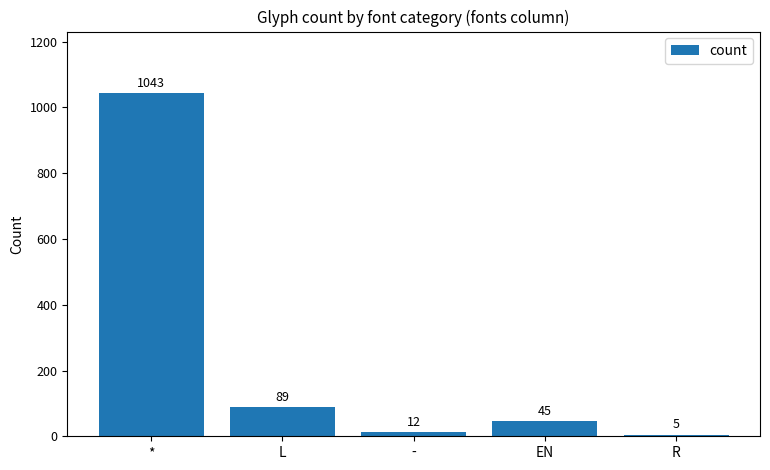

What is the difference between the maximum and second lowest values?

1031